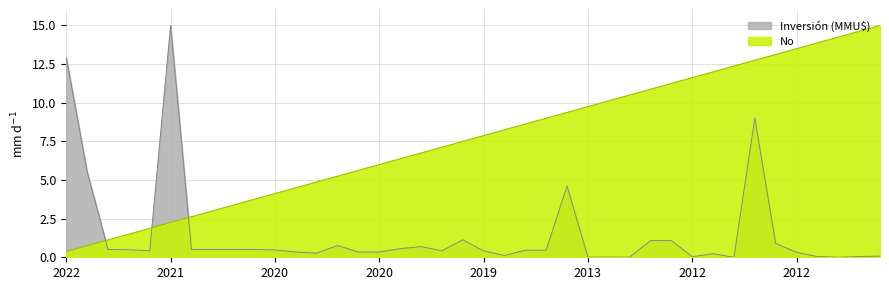

What is the sum of all Inversión (MMU$) values?

61.1